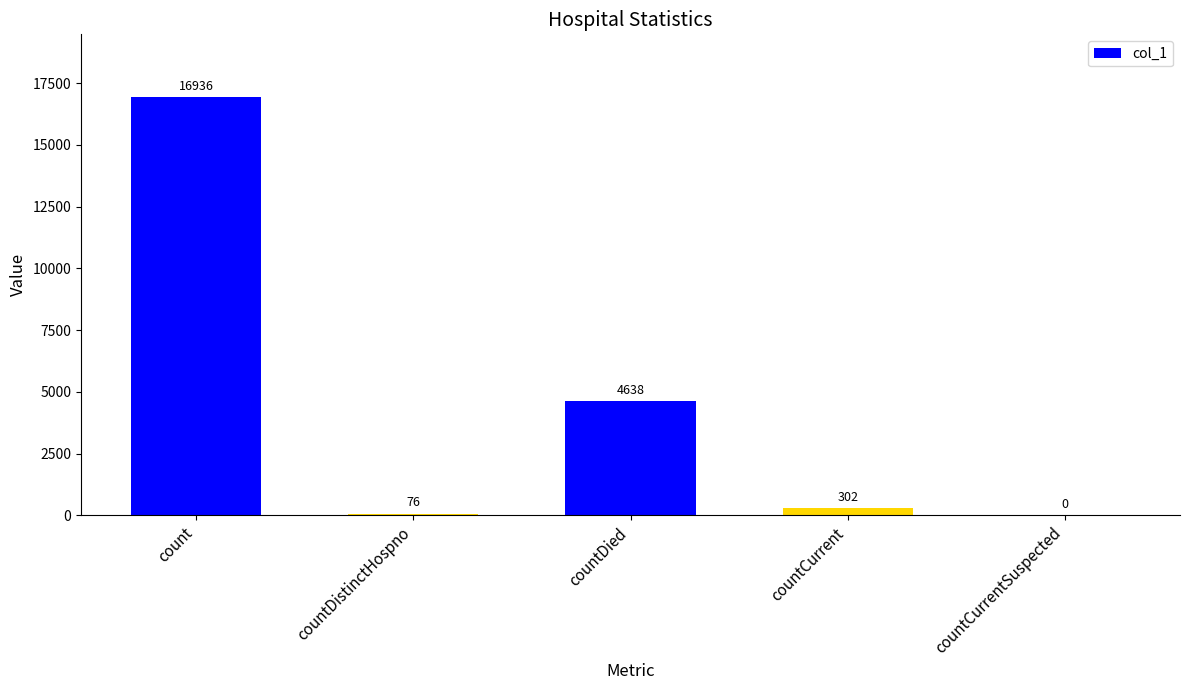

What is the difference between the values at countDied and countCurrentSuspected?

4638